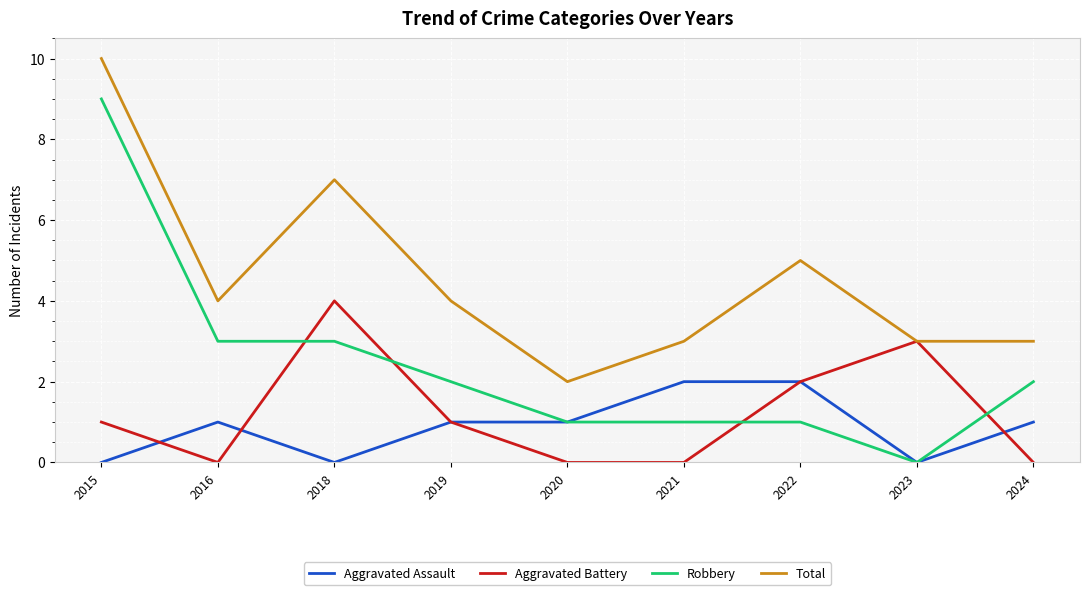

How many series are shown in this chart?

4